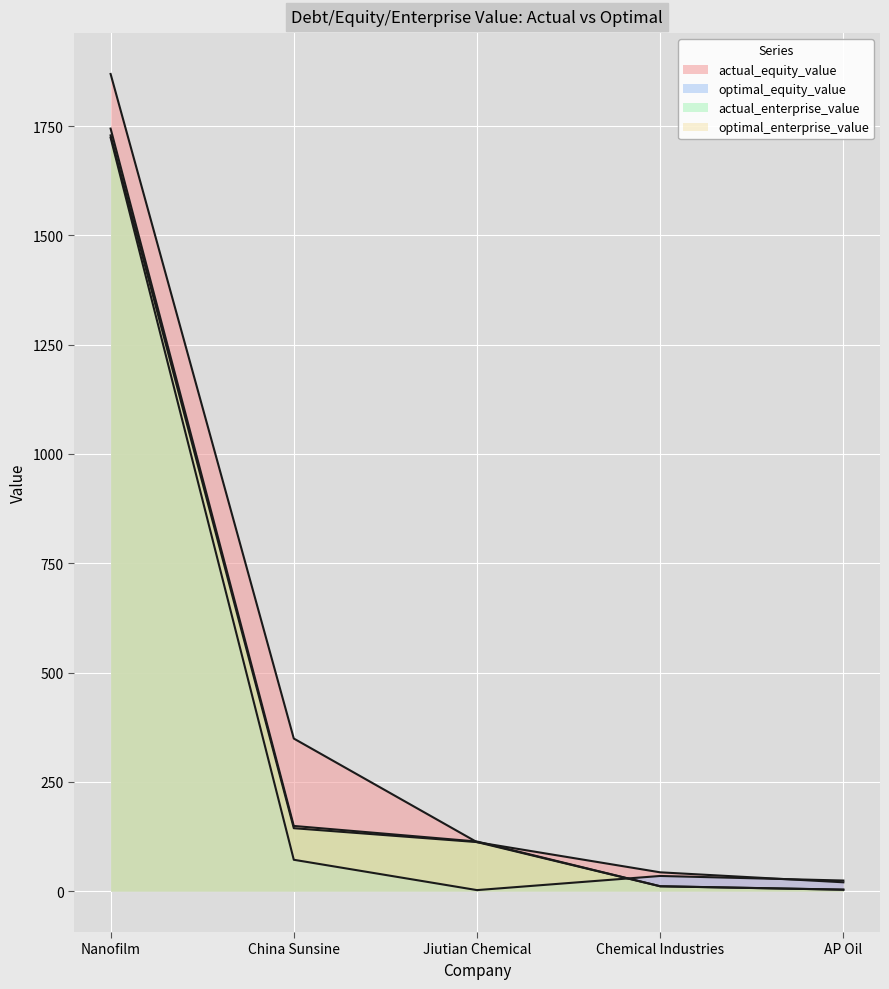

Is it true that actual_enterprise_value equals 7.3 at Chemical Industries?

False